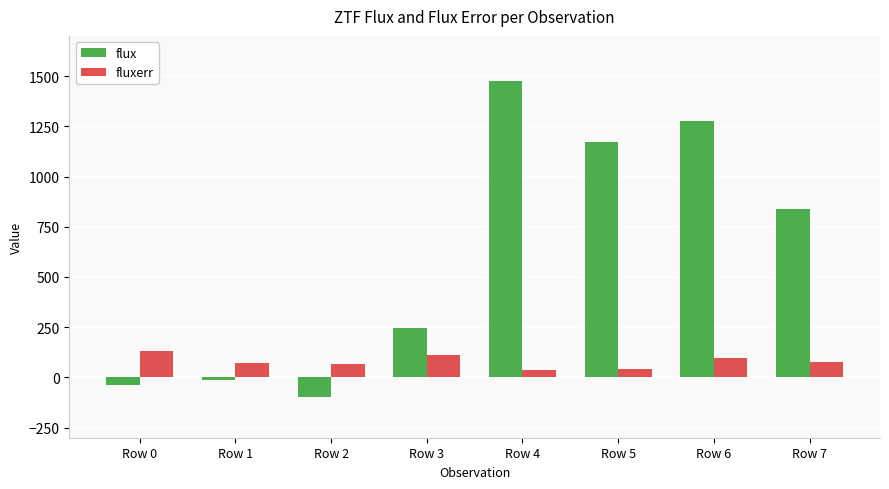

What is the difference between the flux values at Row 3 and Row 6?

1031.6